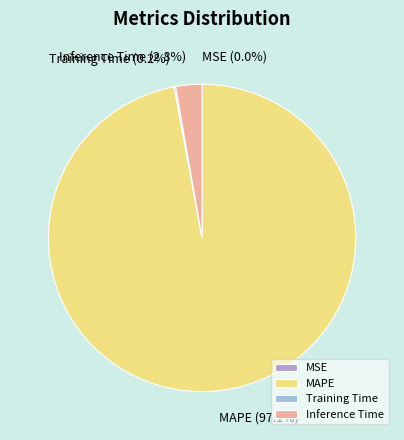

To the nearest percent, what is the average slice percentage?

25%